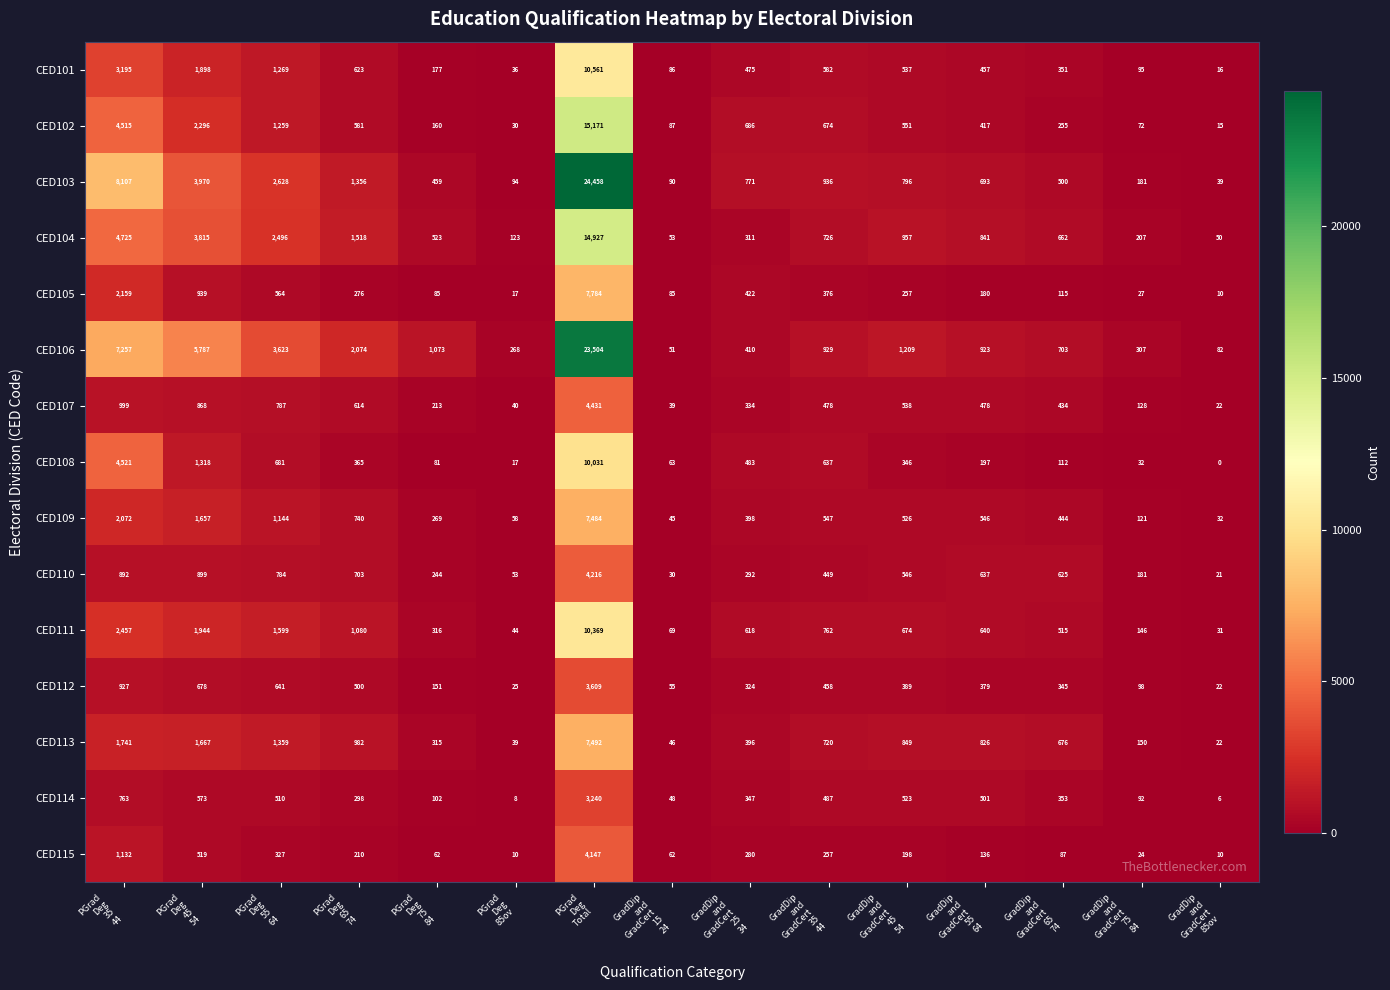

How many distinct data groups are displayed?

15